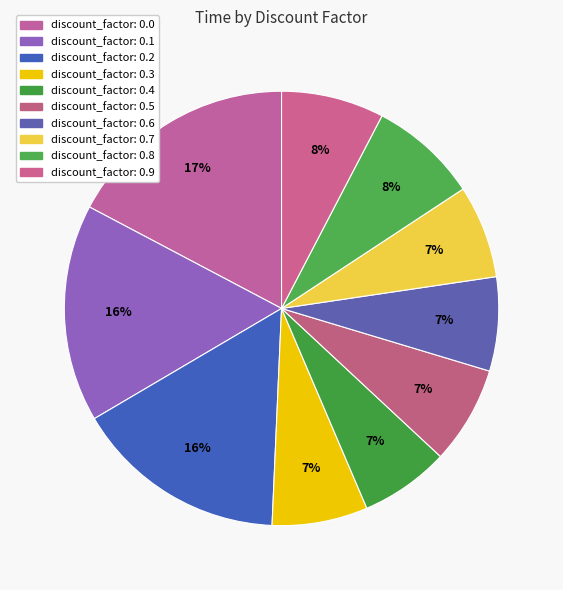

How many slices are in this pie chart?

10